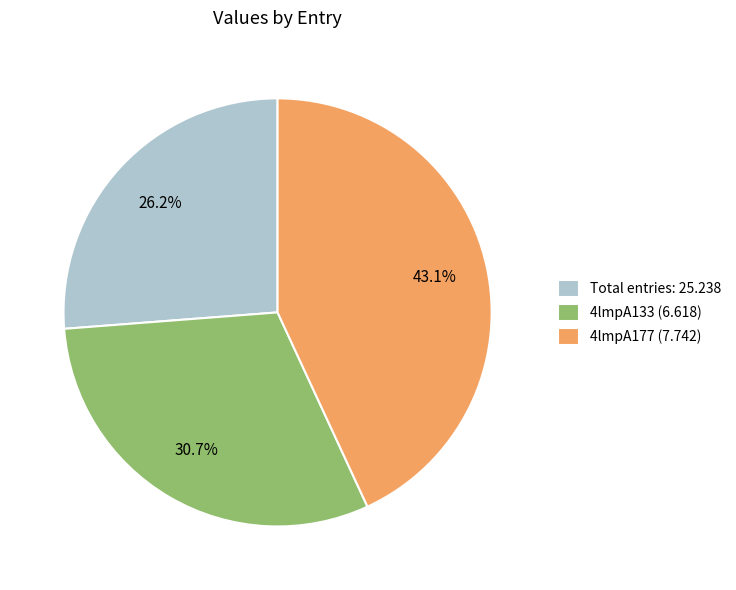

Approximately how many times larger is the value at Total entries: 25.238 compared to 4lmpA177 (7.742)?

0.6